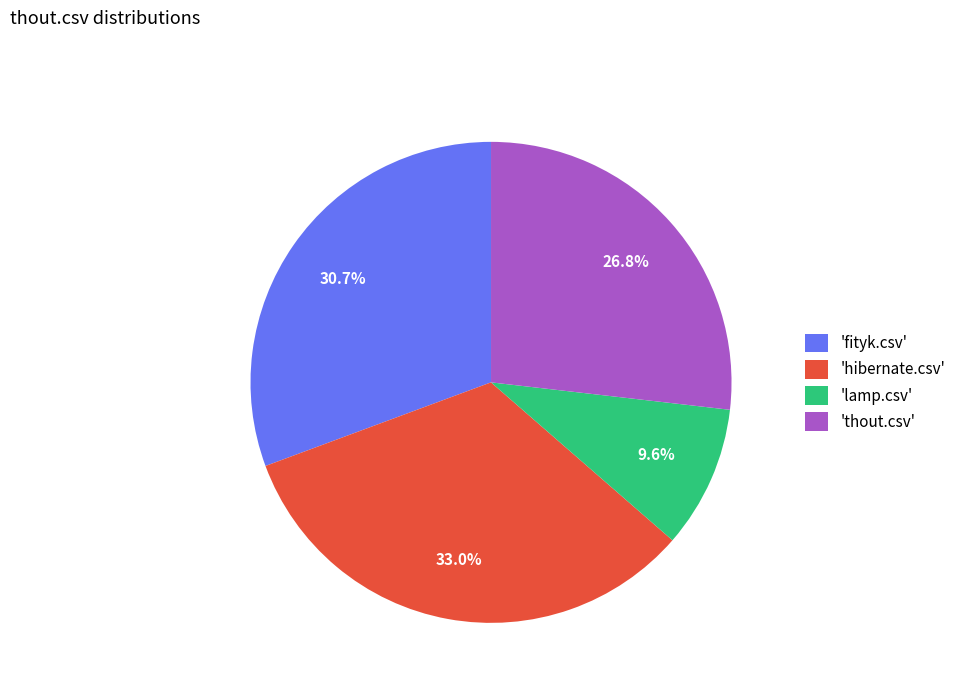

Rank the categories by value from highest to lowest.

'hibernate.csv', 'fityk.csv', 'thout.csv', 'lamp.csv'